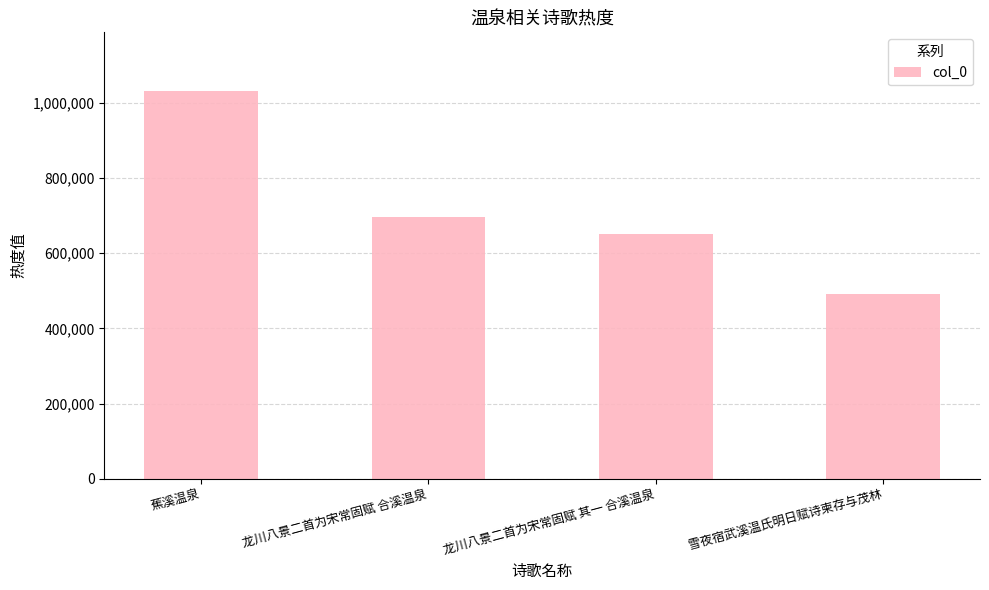

What is the label of the 1st bar from the right?

雪夜宿武溪温氏明日赋诗柬存与茂林